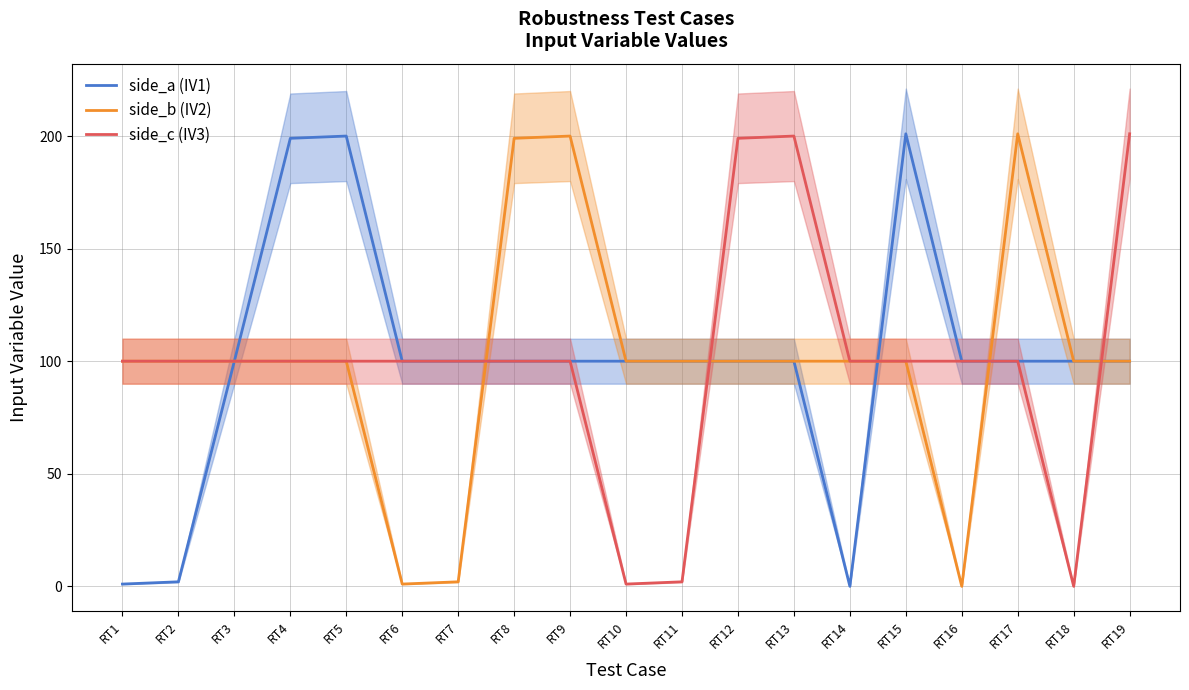

Which series has the widest spread of values?

side_a (IV1)